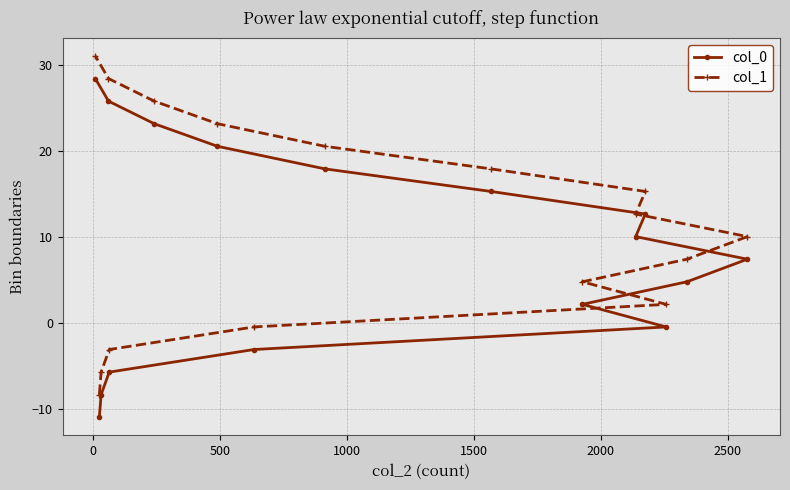

Rank the series by their average value, from lowest to highest.

col_0, col_1